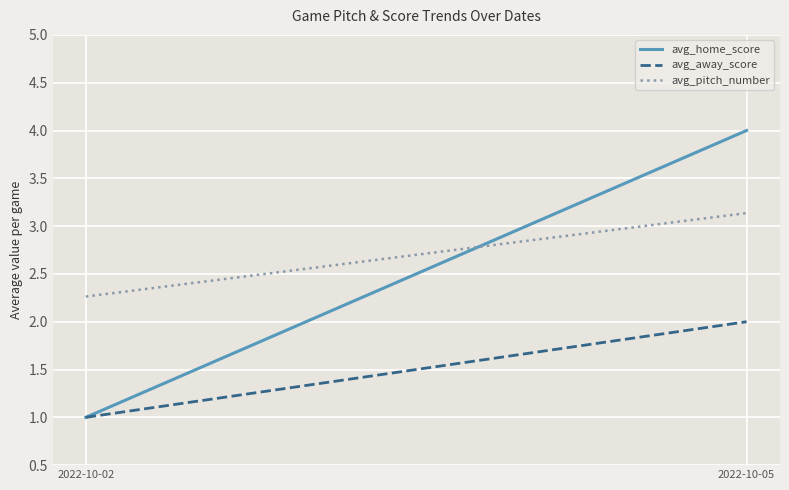

Reading left to right, list all the values displayed in this chart.

avg_home_score: 1.0	4.0
avg_away_score: 1.0	2.0
avg_pitch_number: 2.3	3.1